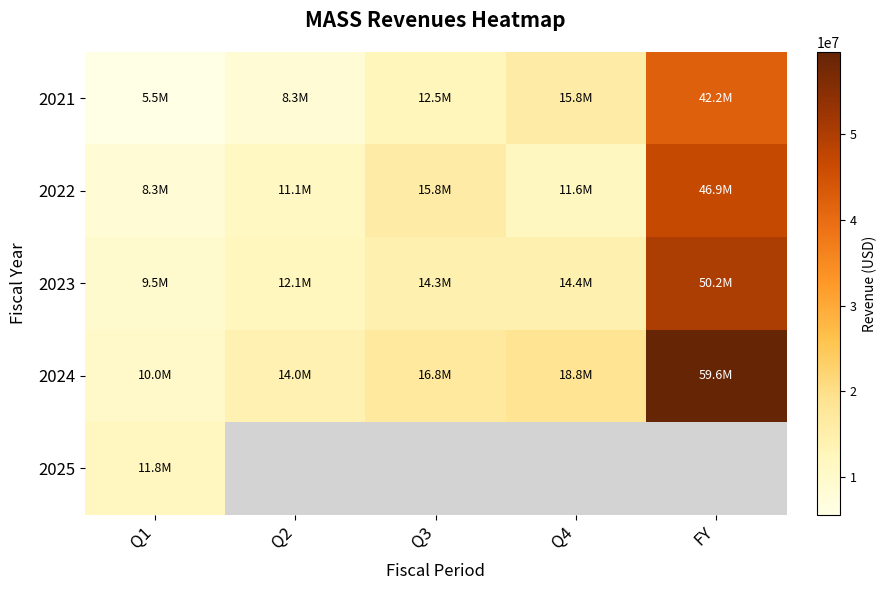

Is the value of 2025 at Q4 greater than the value of 2021 at Q3?

No